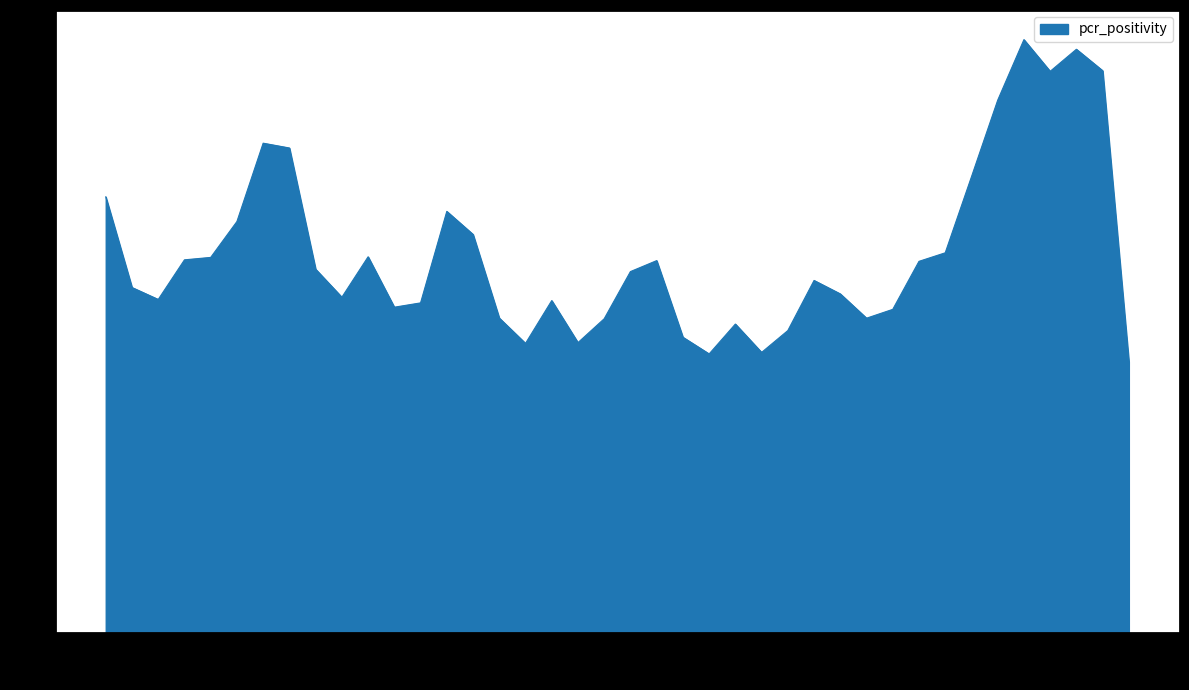

What is the label of the 39th point from the right?

2021-12-29